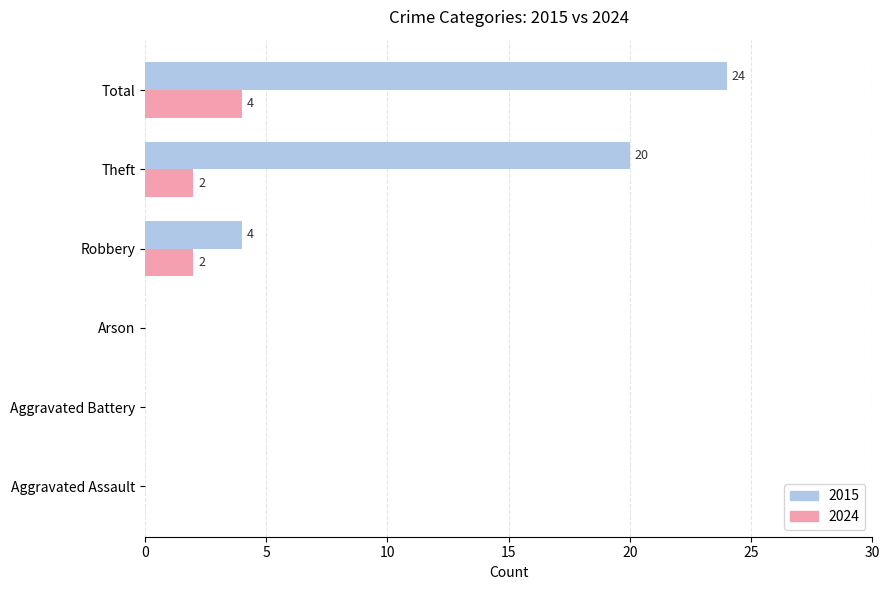

Count the number of categories in the chart.

6